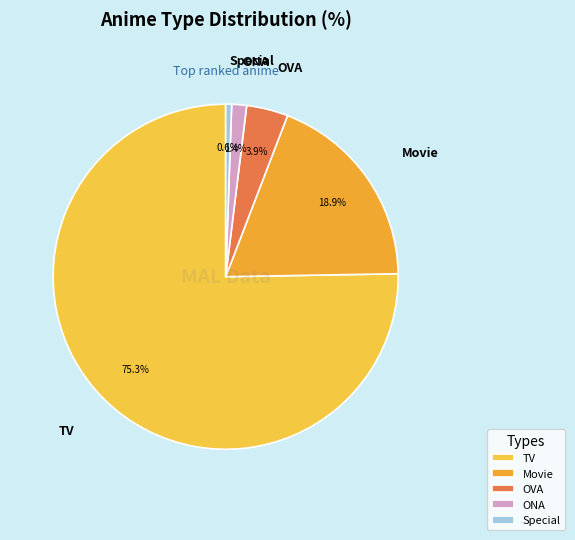

Rank the categories by value from highest to lowest.

TV, Movie, OVA, ONA, Special